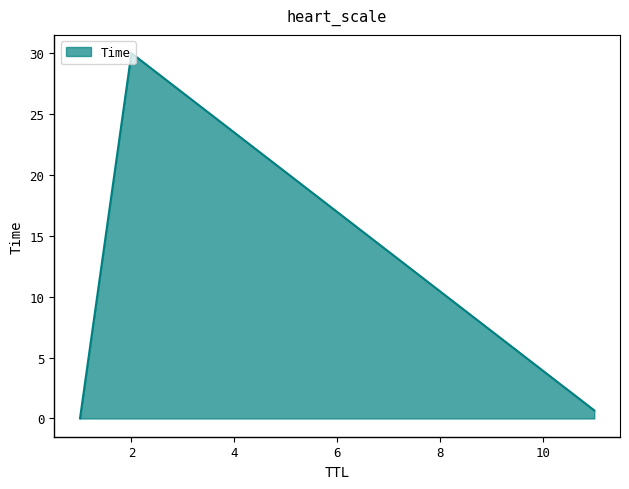

What is the greatest value displayed?

30.0